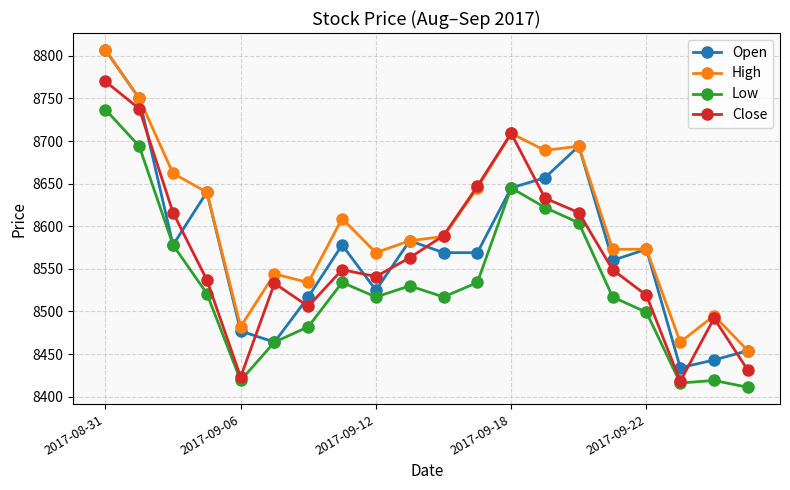

How many lines are shown in the chart?

4